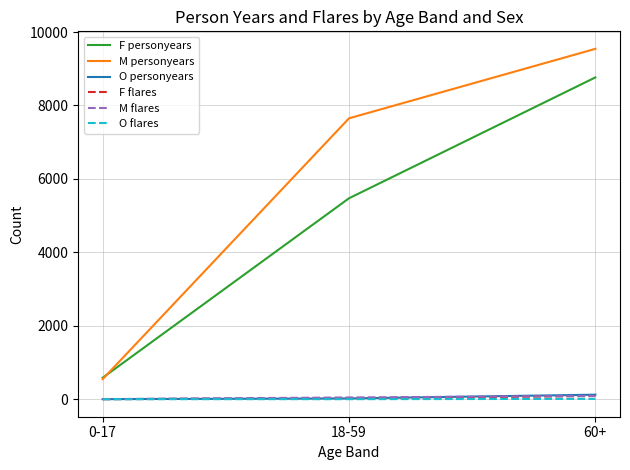

Which series has the widest spread of values?

M personyears